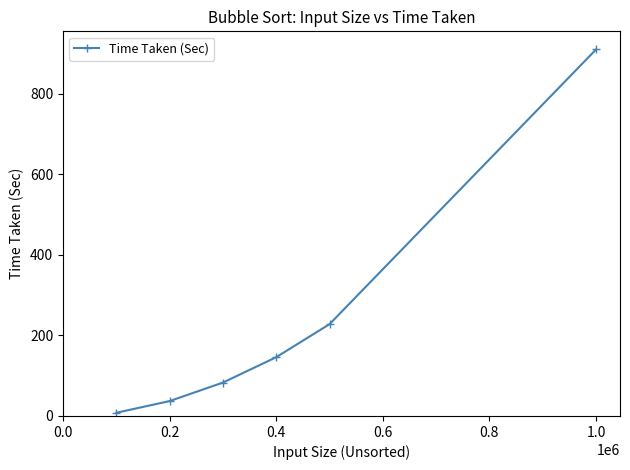

What is the average value?

235